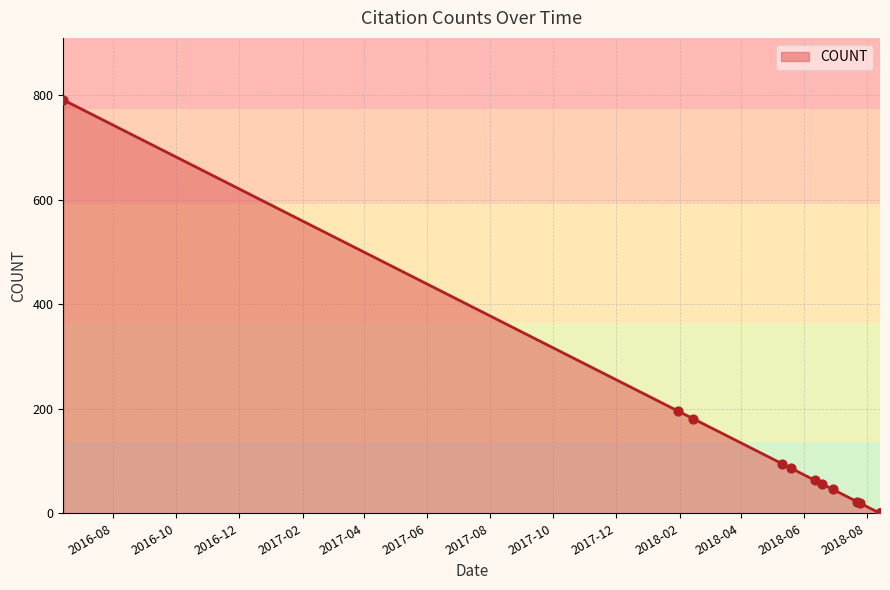

Approximately how many times larger is the value at 2018-06-19 compared to 2018-02-14?

0.3